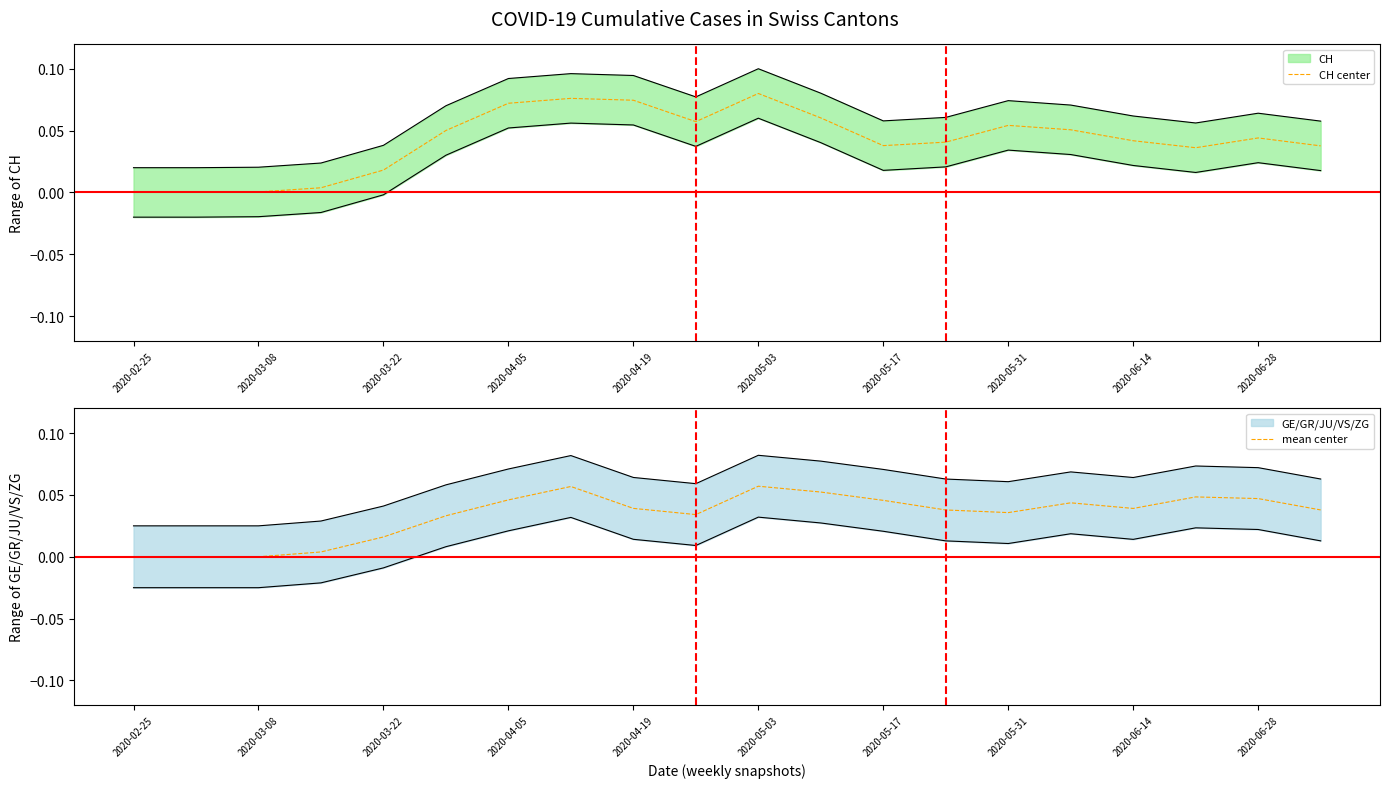

True or false: mean center and CH center cross at least once.

True